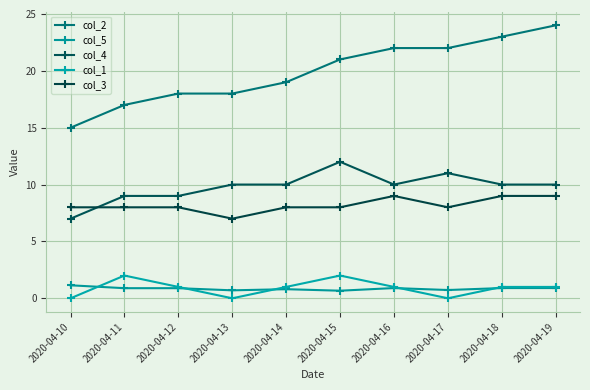

Rank the series at 2020-04-19 from lowest to highest value.

col_5, col_1, col_3, col_4, col_2